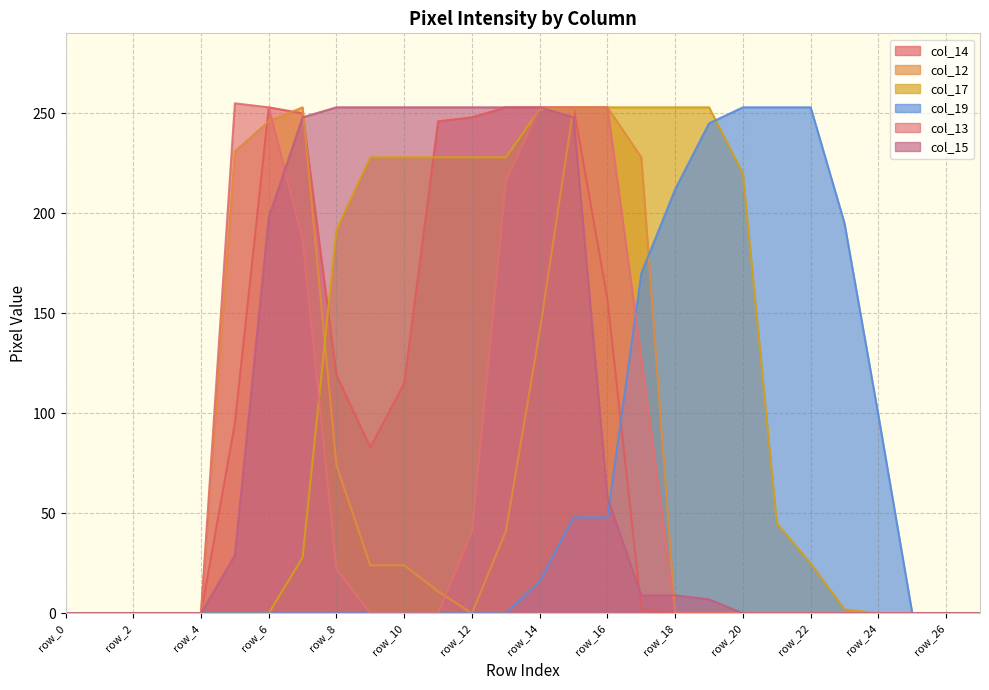

How many intersections are there between col_13 and col_19?

1